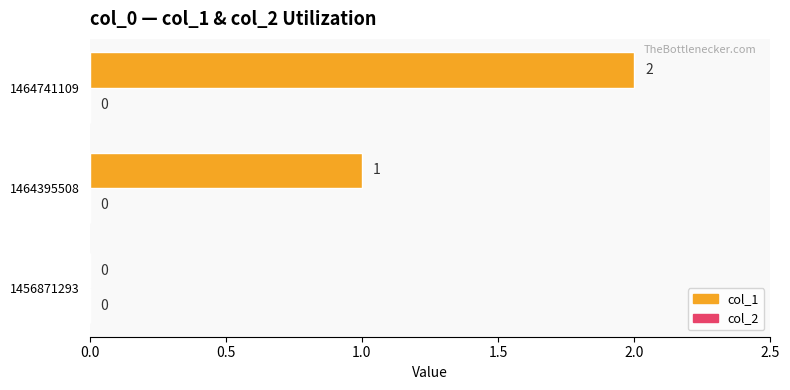

Where is the data nearest to the value 1?

1464395508